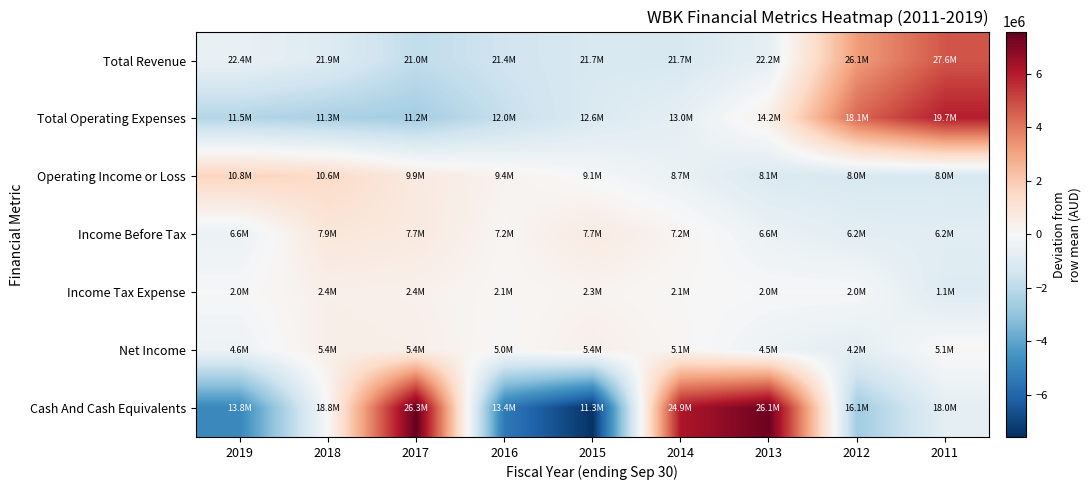

Reading left to right, list all the values displayed in this chart.

Total Revenue: 2019=-541377.8	2018=-979477.8	2017=-1880677.8	2016=-1483577.8	2015=-1165277.8	2014=-1196877.8	2013=-684677.8	2012=3187822.2	2011=4744122.2
Total Operating Expenses: 2019=-2209655.6	2018=-2433855.6	2017=-2573155.6	2016=-1745955.6	2015=-1084455.6	2014=-697455.6	2013=432544.4	2012=4375944.4	2011=5936044.4
Operating Income or Loss: 2019=1668266.7	2018=1454266.7	2017=692466.7	2016=262466.7	2015=-80833.3	2014=-499433.3	2013=-1117233.3	2012=-1188033.3	2011=-1191933.3
Income Before Tax: 2019=-468944.4	2018=864955.6	2017=719555.6	2016=133355.6	2015=652955.6	2014=197955.6	2013=-453444.4	2012=-794144.4	2011=-852244.4
Income Tax Expense: 2019=-44622.2	2018=408277.8	2017=331577.8	2016=106777.8	2015=217177.8	2014=60377.8	2013=-52722.2	2012=-46522.2	2011=-980322.2
Net Income: 2019=-399555.6	2018=483444.4	2017=412044.4	2016=45944.4	2015=426844.4	2014=120644.4	2013=-425855.6	2012=-769255.6	2011=105744.4
Cash And Cash Equivalents: 2019=-4893566.7	2018=30133.3	2017=7567033.3	2016=-5388166.7	2015=-7465766.7	2014=6126133.3	2013=7404833.3	2012=-2642866.7	2011=-737766.7